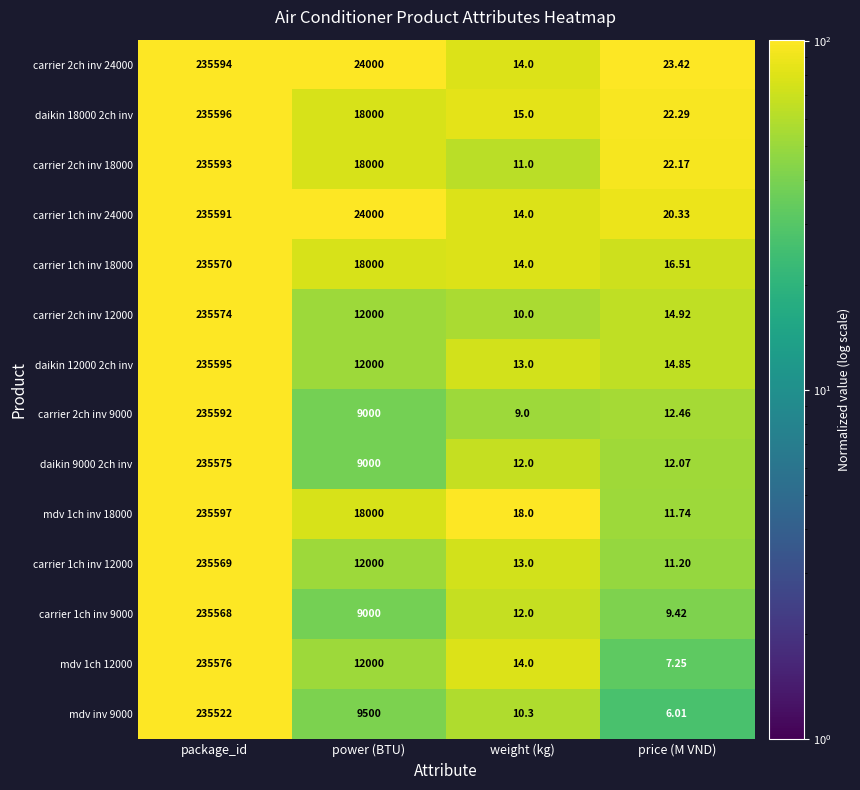

Is the value of mdv 1ch inv 18000 at price (M VND) greater than the value of mdv inv 9000 at weight (kg)?

Yes